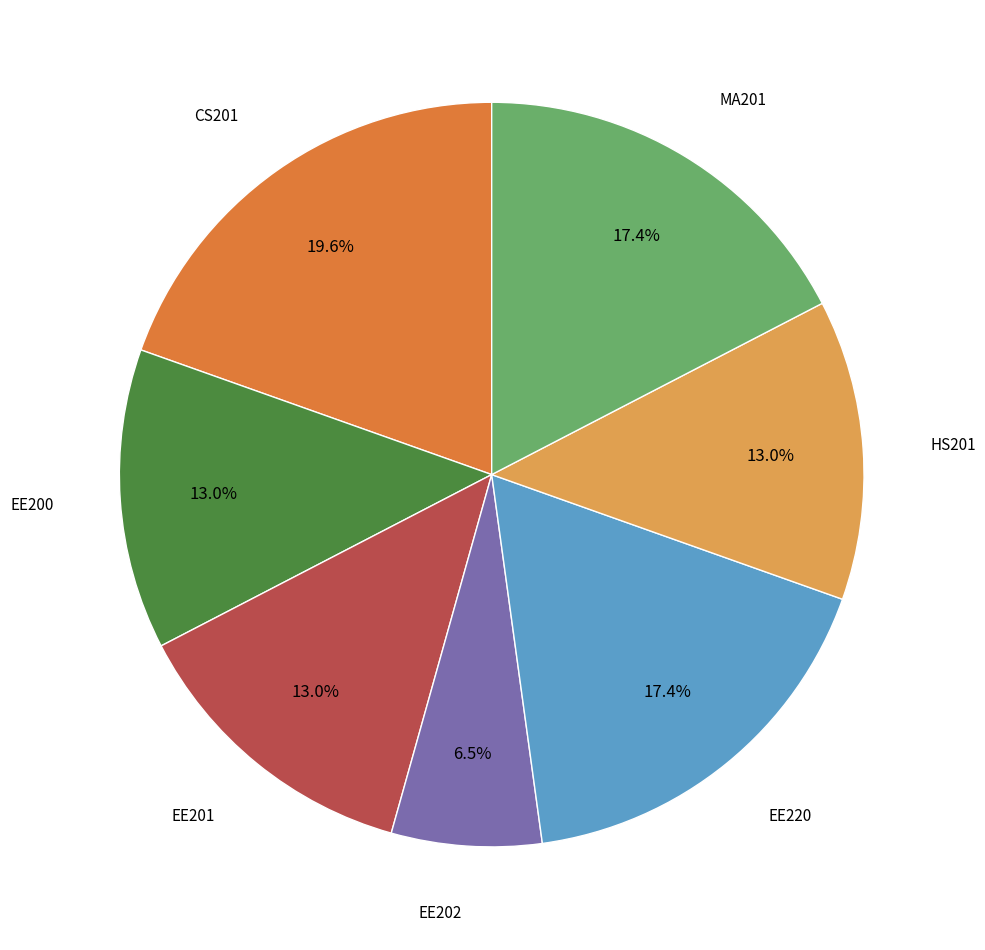

To the nearest percent, what is the difference between the largest and smallest slice percentages?

13%